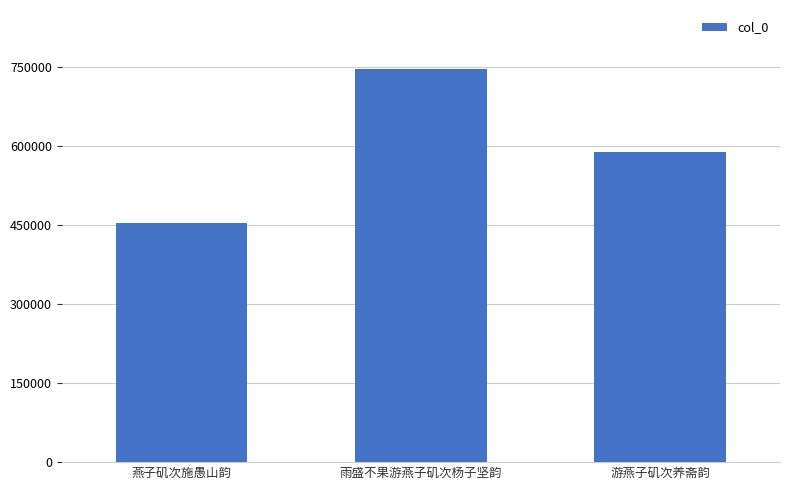

What is the ratio of the value at 燕子矶次施愚山韵 to the value at 雨盛不果游燕子矶次杨子坚韵?

0.6